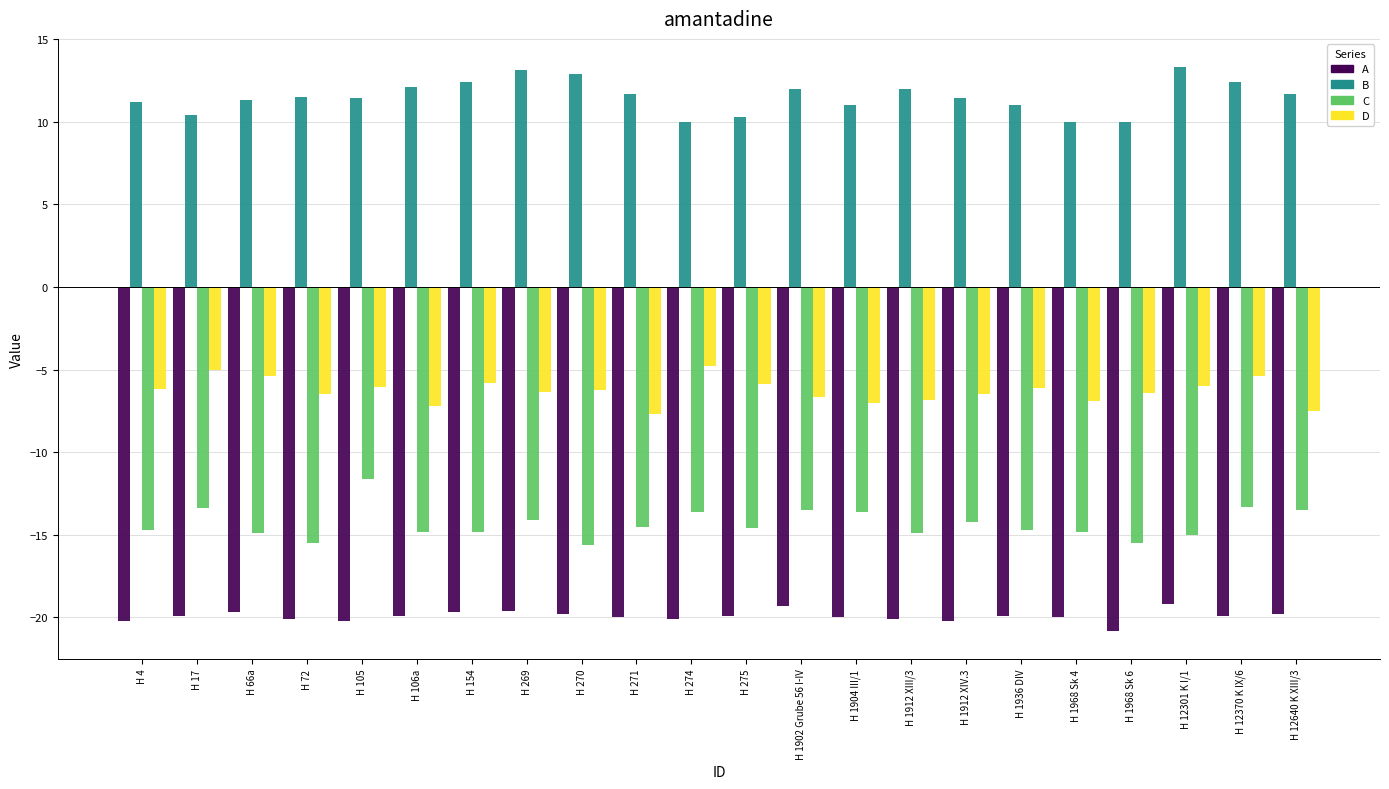

What is the difference between the highest and lowest values at H 1912 XIII/3?

32.1